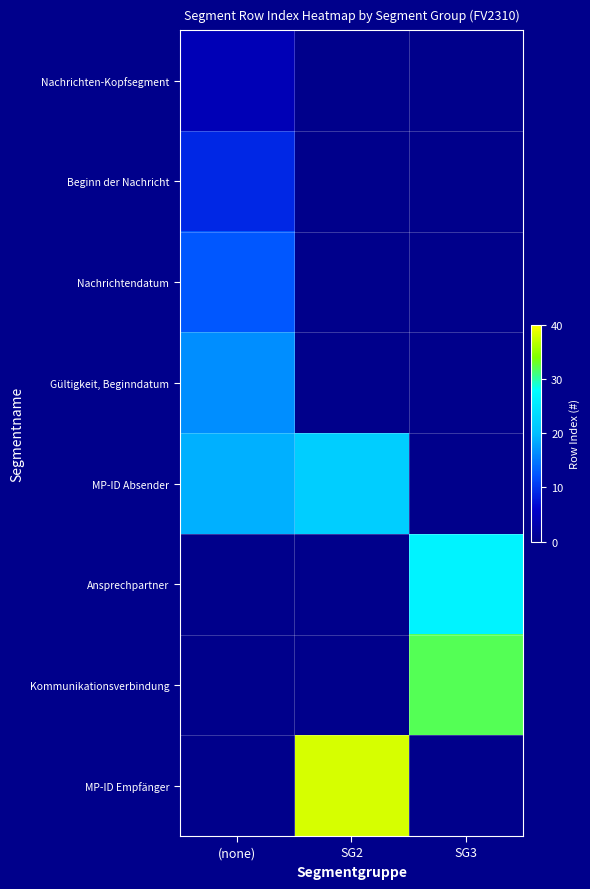

Which series has the largest range (max minus min)?

MP-ID Empfänger